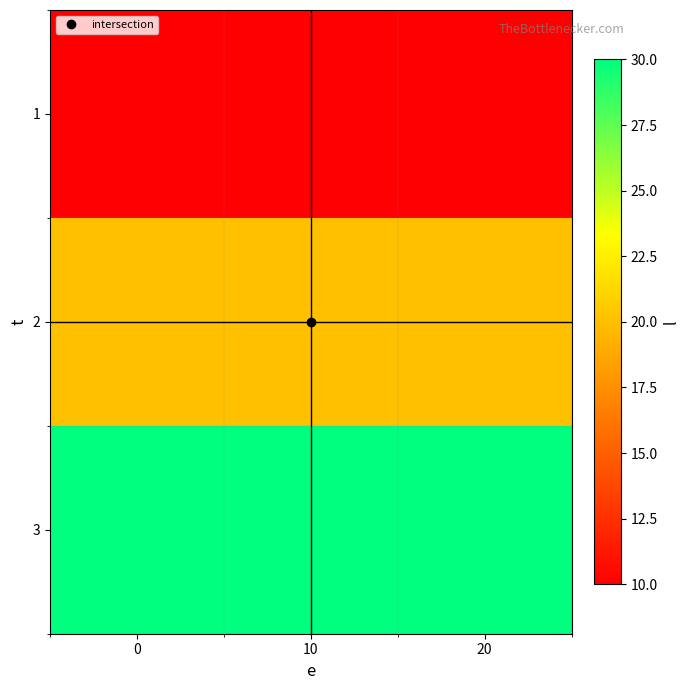

What is the total value across all series at 20?

60